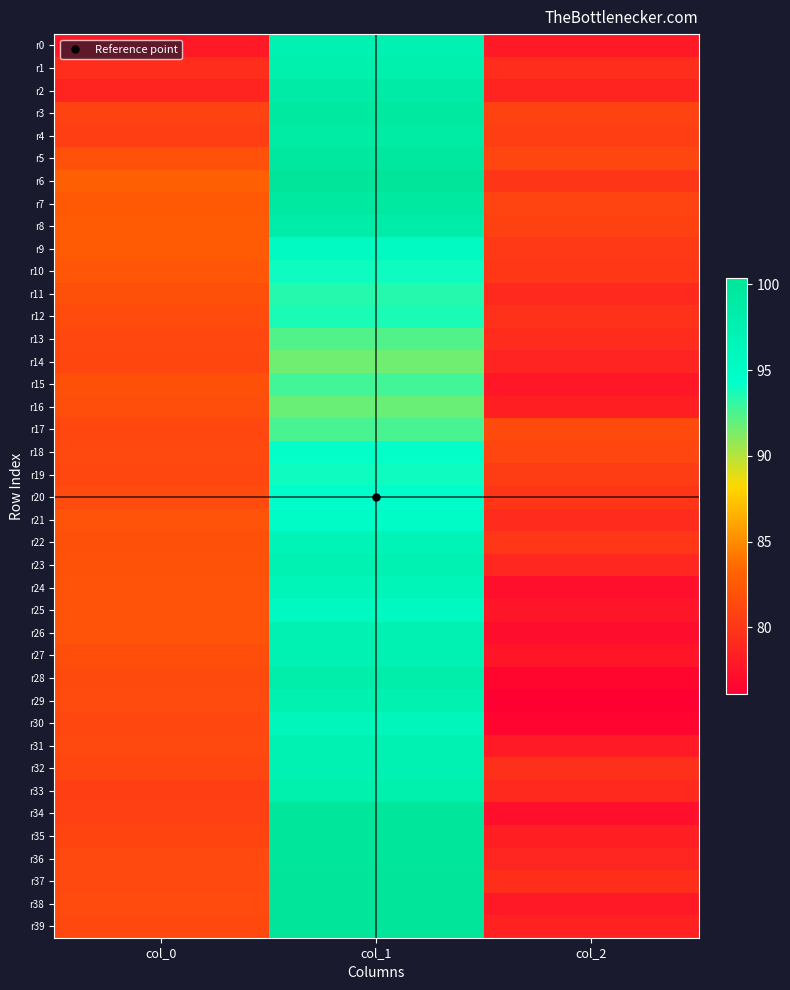

Reading left to right, extract all data points from this chart.

r0: col_0=78.0	col_1=97.2	col_2=78.0
r1: col_0=79.4	col_1=97.8	col_2=79.4
r2: col_0=78.7	col_1=98.8	col_2=78.7
r3: col_0=80.9	col_1=99.3	col_2=80.9
r4: col_0=80.7	col_1=98.9	col_2=80.7
r5: col_0=82.0	col_1=99.6	col_2=81.1
r6: col_0=83.0	col_1=100.3	col_2=80.0
r7: col_0=82.5	col_1=99.3	col_2=80.9
r8: col_0=82.7	col_1=98.4	col_2=80.8
r9: col_0=82.7	col_1=95.4	col_2=80.2
r10: col_0=82.4	col_1=94.0	col_2=80.1
r11: col_0=81.9	col_1=93.4	col_2=79.2
r12: col_0=81.6	col_1=93.7	col_2=79.6
r13: col_0=81.3	col_1=92.3	col_2=79.3
r14: col_0=81.2	col_1=91.7	col_2=78.7
r15: col_0=81.9	col_1=92.7	col_2=77.8
r16: col_0=81.7	col_1=91.8	col_2=78.4
r17: col_0=81.3	col_1=92.6	col_2=81.4
r18: col_0=81.4	col_1=94.2	col_2=81.1
r19: col_0=81.2	col_1=94.0	col_2=80.6
r20: col_0=81.5	col_1=94.4	col_2=80.0
r21: col_0=82.1	col_1=95.0	col_2=79.2
r22: col_0=81.9	col_1=96.7	col_2=80.1
r23: col_0=82.0	col_1=97.3	col_2=79.0
r24: col_0=82.1	col_1=96.6	col_2=77.3
r25: col_0=82.1	col_1=95.7	col_2=77.7
r26: col_0=82.1	col_1=97.4	col_2=77.1
r27: col_0=81.7	col_1=97.4	col_2=77.6
r28: col_0=81.5	col_1=98.2	col_2=76.6
r29: col_0=81.5	col_1=97.5	col_2=76.1
r30: col_0=81.2	col_1=96.4	col_2=76.5
r31: col_0=81.4	col_1=97.2	col_2=78.1
r32: col_0=81.1	col_1=97.4	col_2=79.6
r33: col_0=80.7	col_1=97.8	col_2=79.2
r34: col_0=80.8	col_1=99.9	col_2=77.2
r35: col_0=81.0	col_1=100.1	col_2=78.4
r36: col_0=81.4	col_1=99.9	col_2=78.8
r37: col_0=81.4	col_1=100.4	col_2=79.5
r38: col_0=81.6	col_1=100.3	col_2=78.0
r39: col_0=81.3	col_1=100.3	col_2=78.6